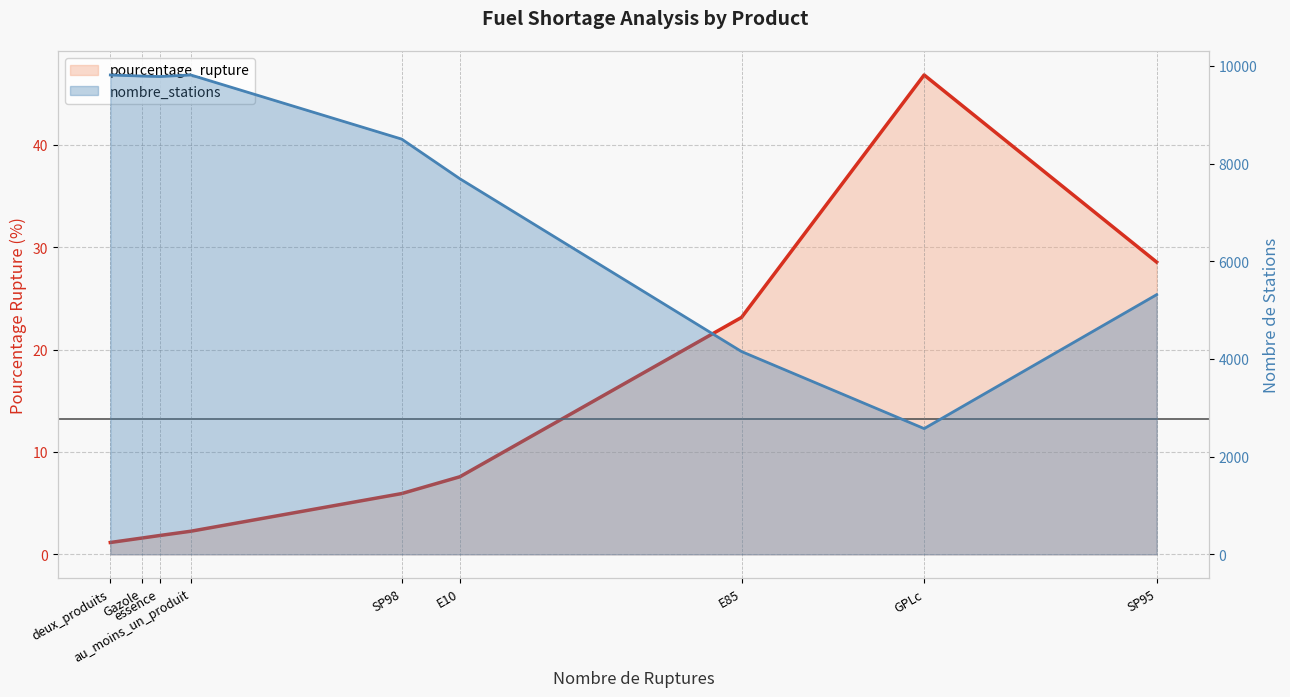

What are all the series names shown in the legend?

pourcentage_rupture (line), nombre_stations (line)